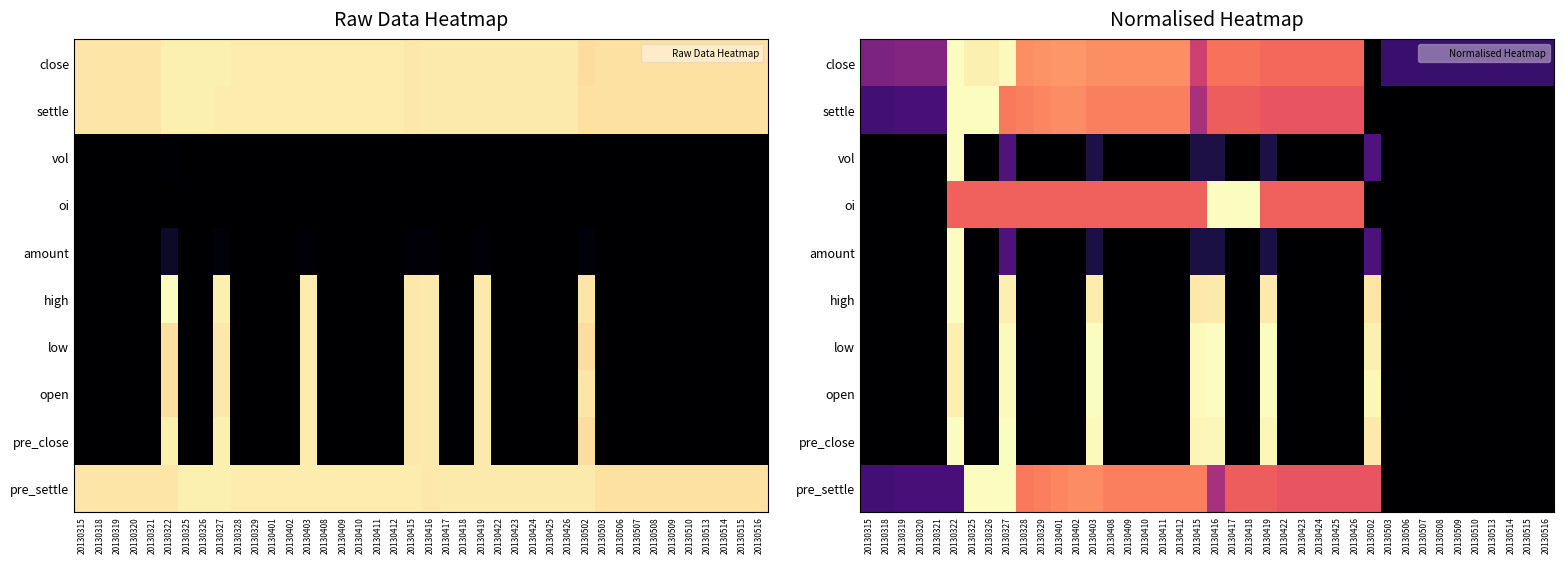

How many categories are shown in the chart?

40